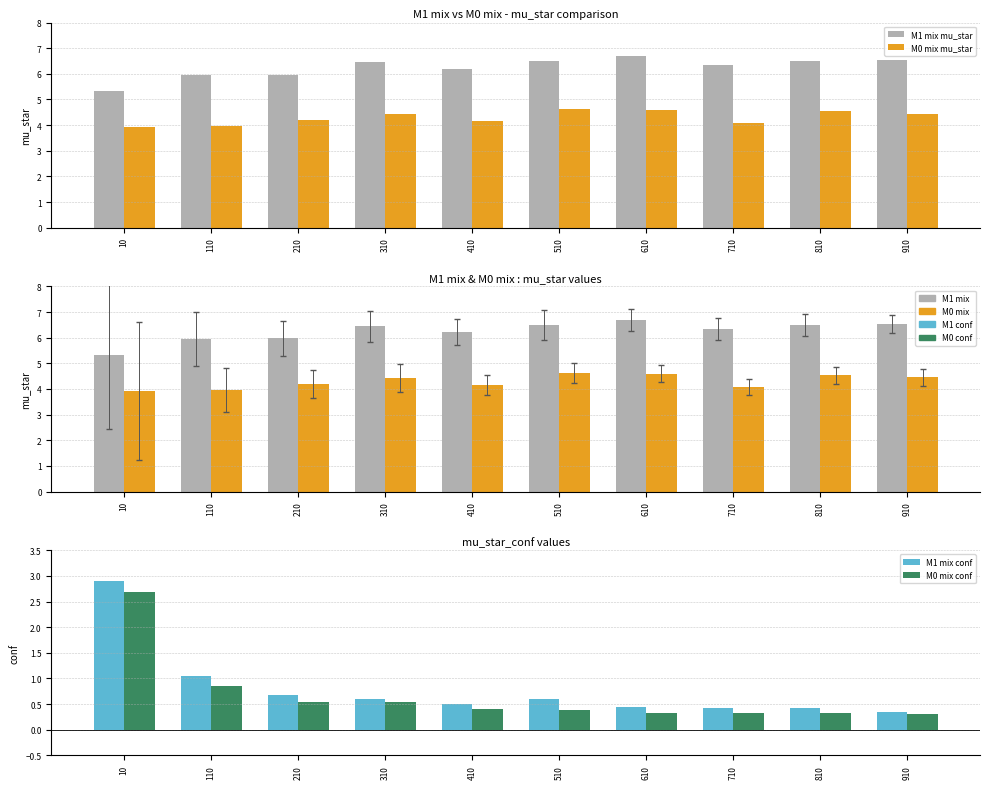

Reading left to right, list all the values displayed in this chart.

M1 mix mu_star: 5.3	6.0	6.0	6.5	6.2	6.5	6.7	6.3	6.5	6.5
M0 mix mu_star: 3.9	4.0	4.2	4.4	4.2	4.6	4.6	4.1	4.5	4.4
M1 mix conf: 2.9	1.1	0.7	0.6	0.5	0.6	0.4	0.4	0.4	0.3
M0 mix conf: 2.7	0.9	0.5	0.5	0.4	0.4	0.3	0.3	0.3	0.3